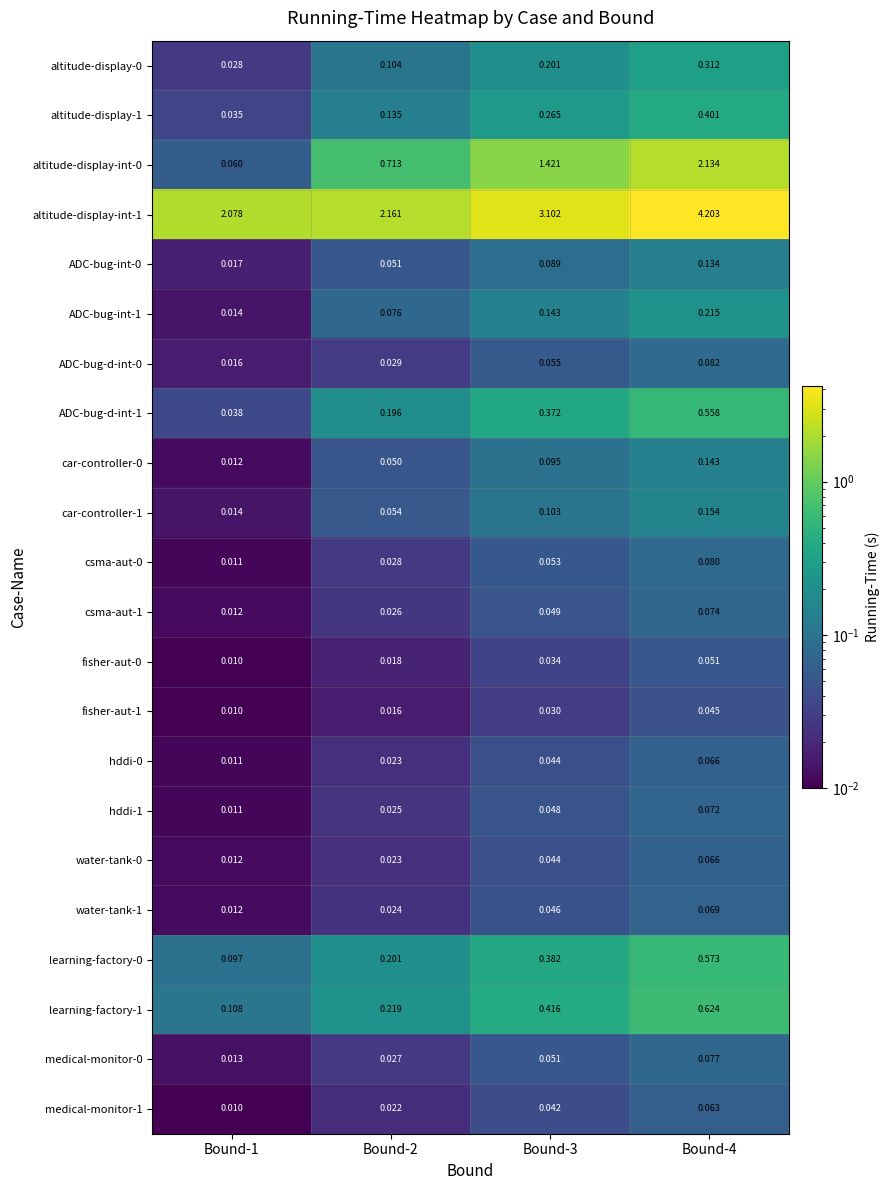

Is the value of altitude-display-1 at Bound-1 greater than the value of csma-aut-1 at Bound-1?

Yes